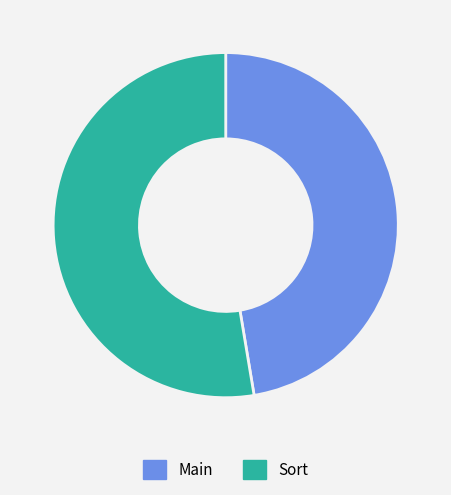

True or false: Main accounts for 47% of the total.

True